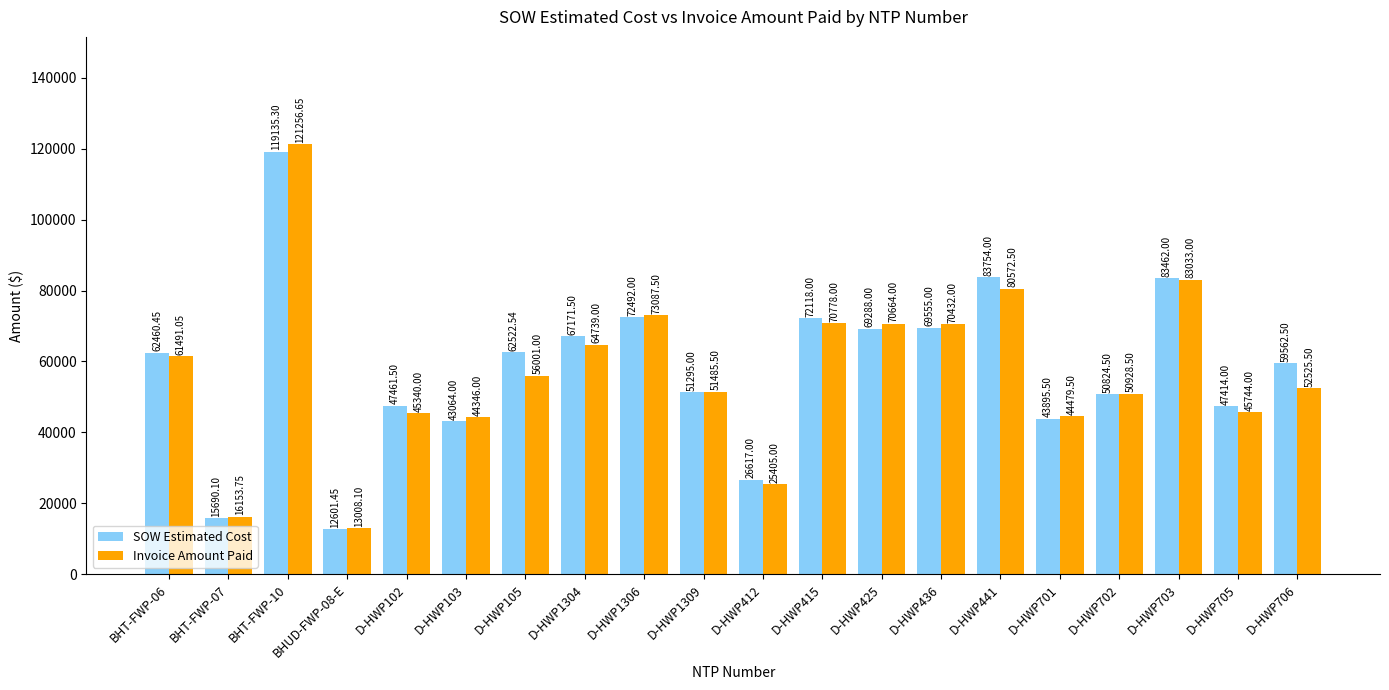

What is the total value across all series at D-HWP1304?

131910.5